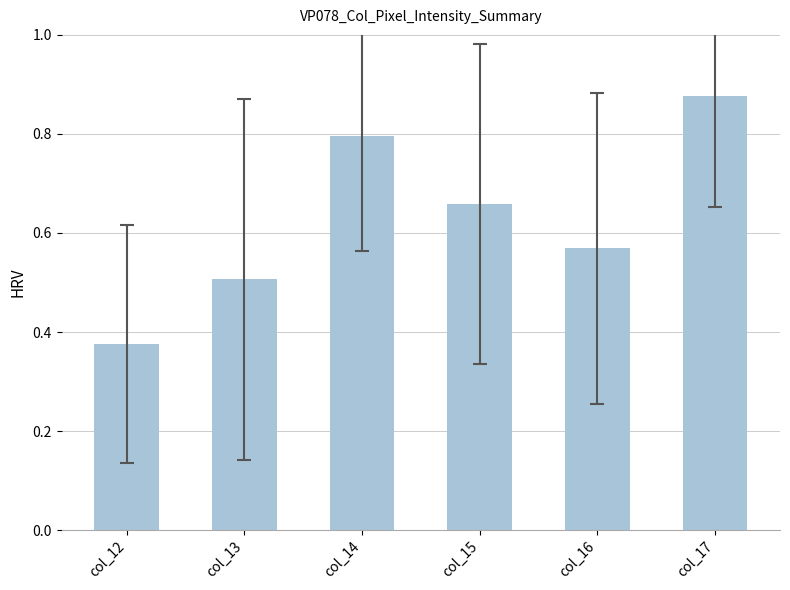

List the labels in order of value, largest first.

col_17, col_14, col_15, col_16, col_13, col_12